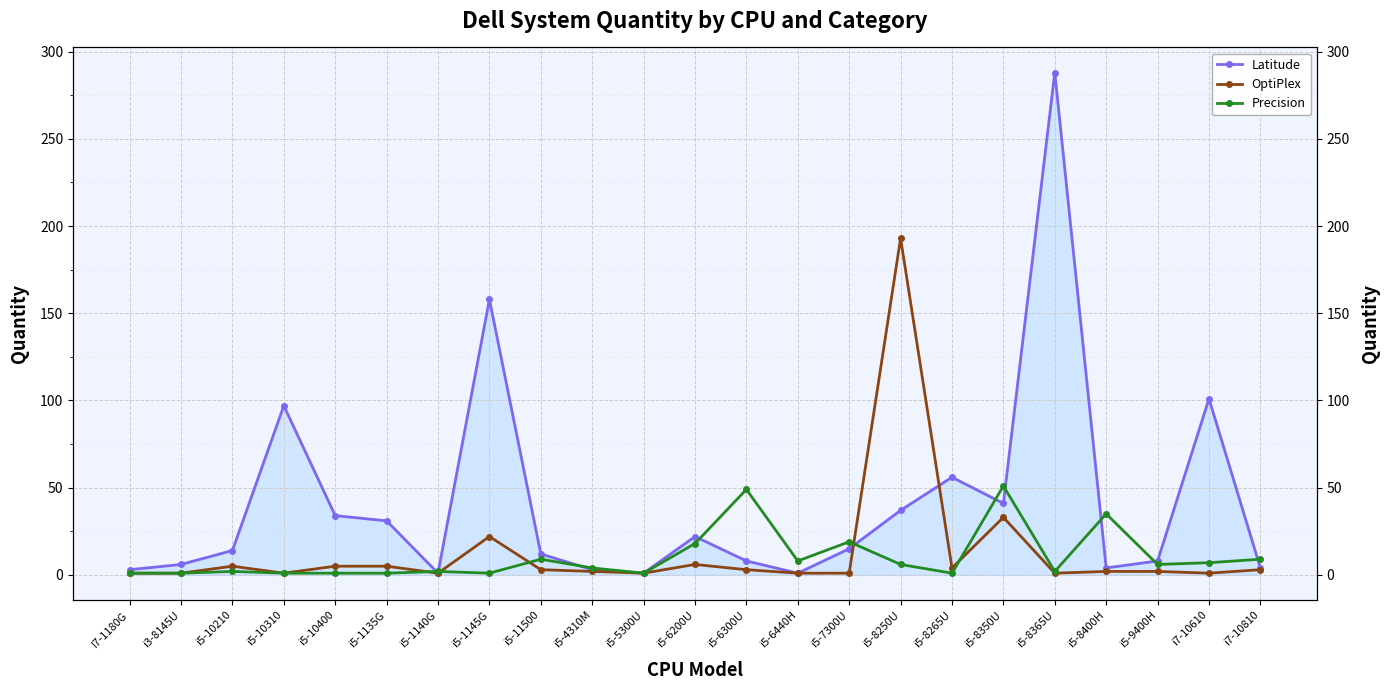

The Precision series shows 2 at i5-10210. True or false?

True